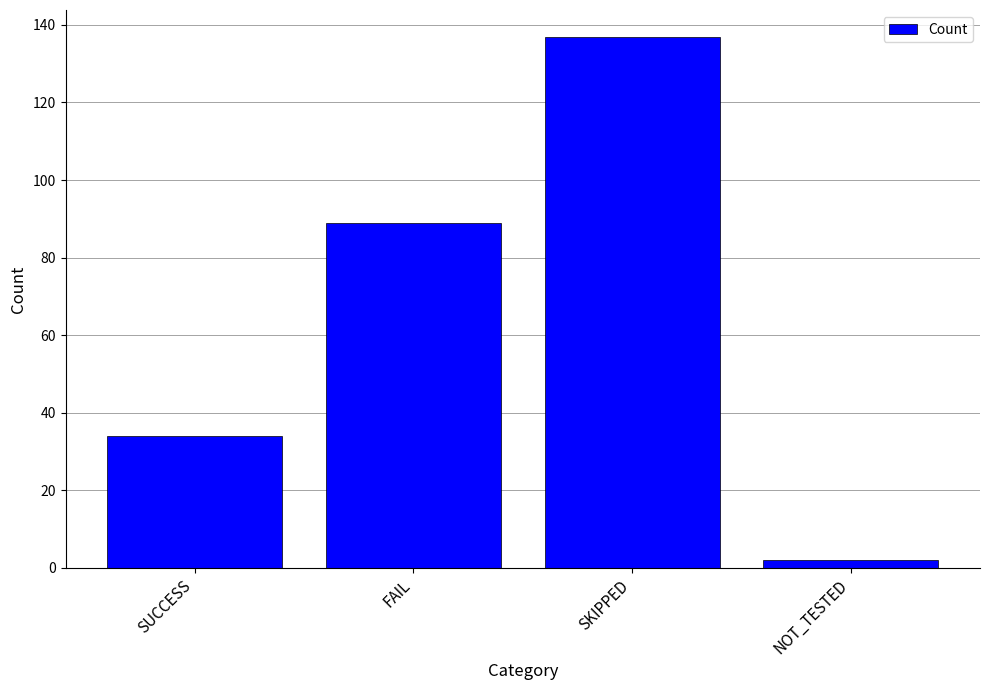

At which category does the chart reach its peak across all series?

SKIPPED